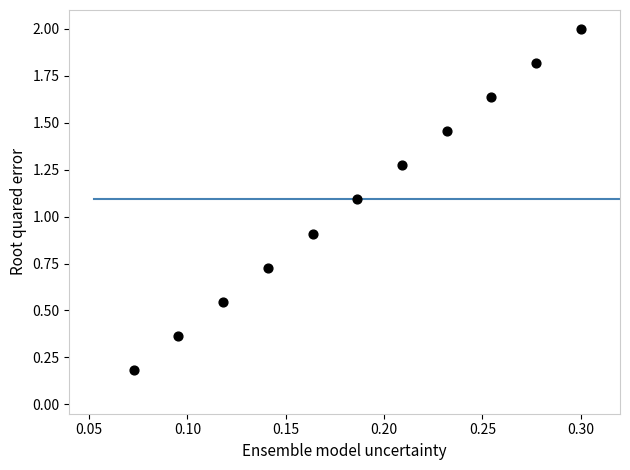

What is the average Y value?

1.1